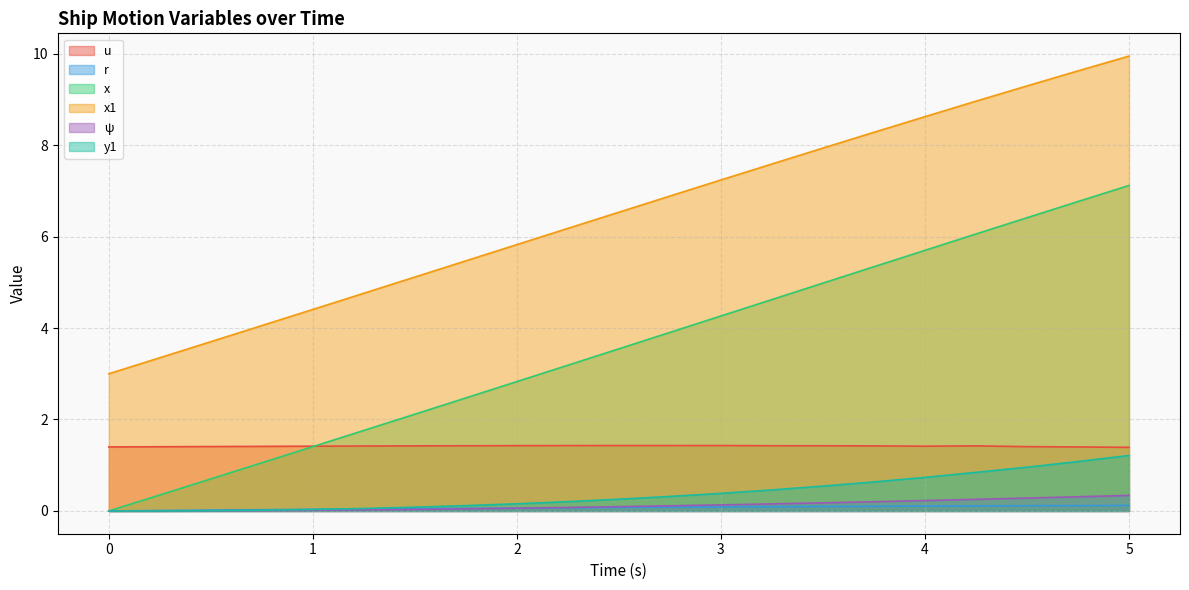

At which label is u closest to 1?

5.0